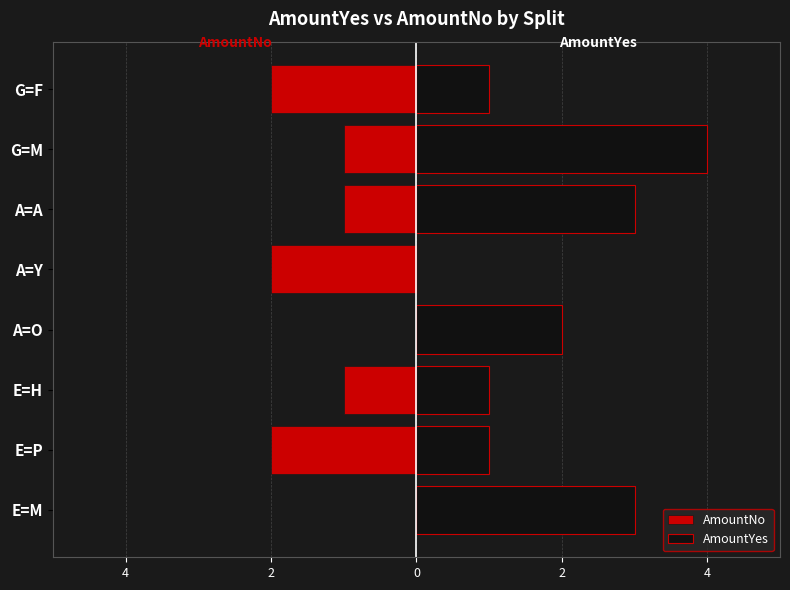

Count the AmountYes values in the range 1 to 3.

6